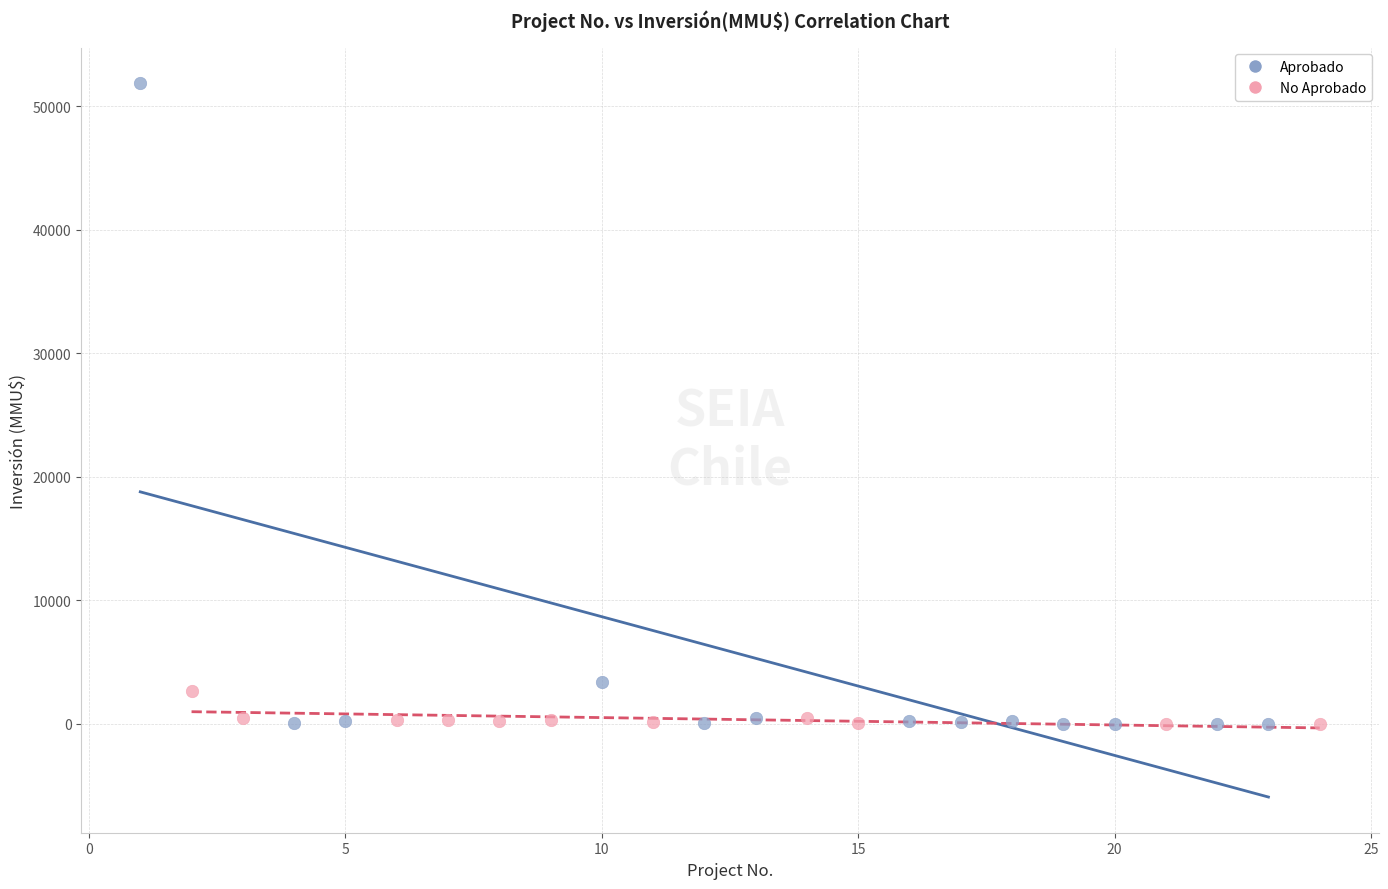

Which series reaches the maximum Y coordinate?

Aprobado